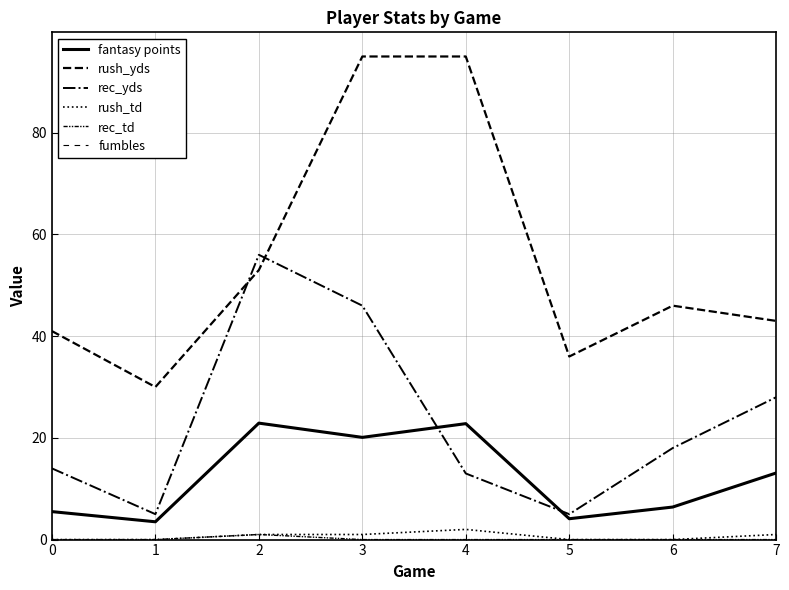

True or false: rush_td has more than 0 points higher than both neighbors.

True